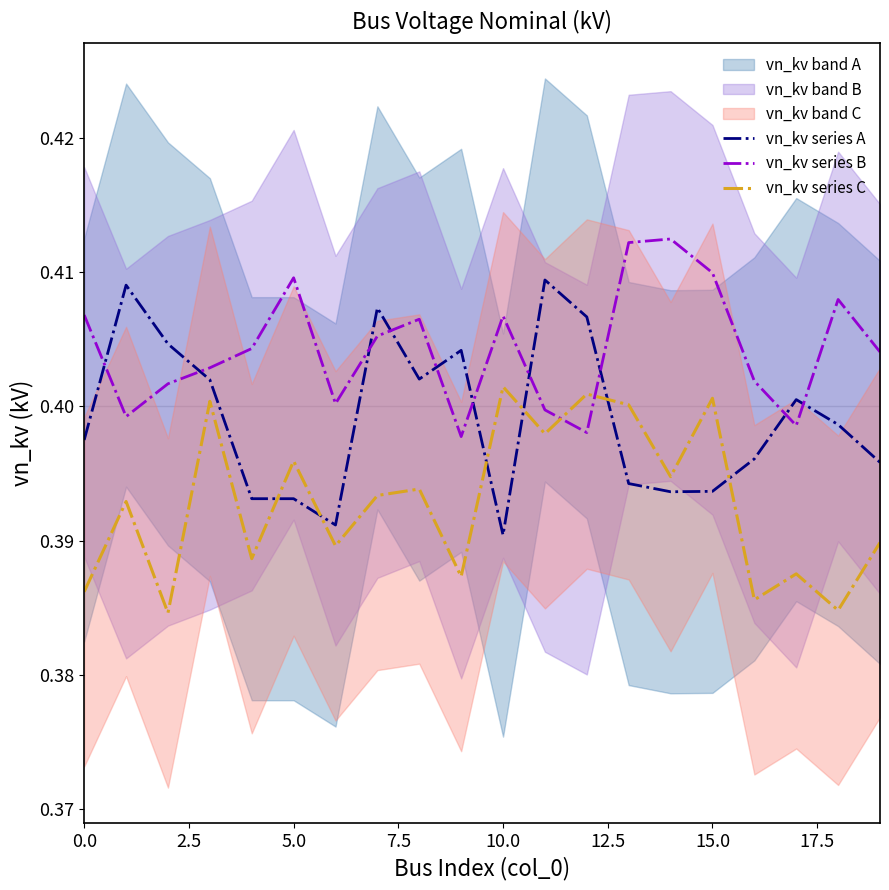

How many intersections are there between vn_kv series C and vn_kv series B?

2